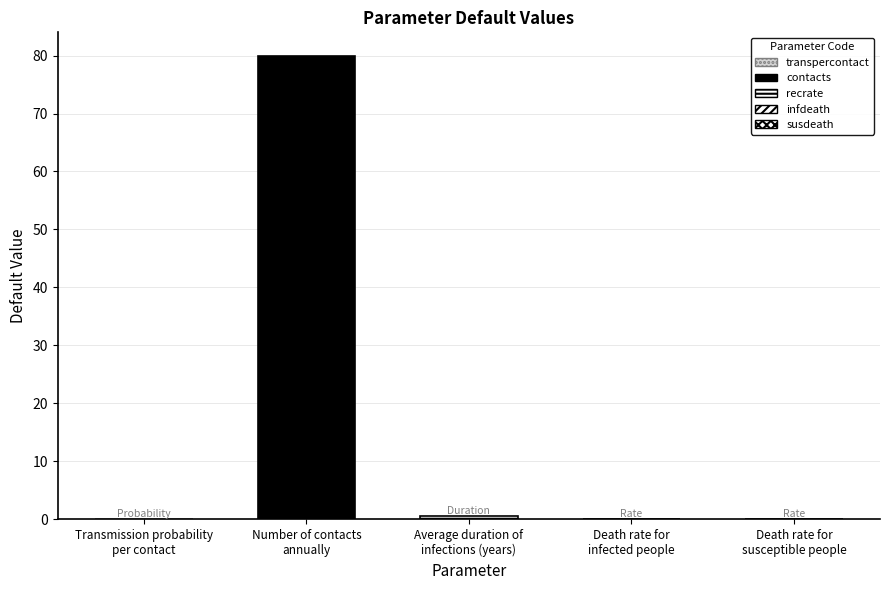

What is the difference between the maximum and minimum values?

80.0